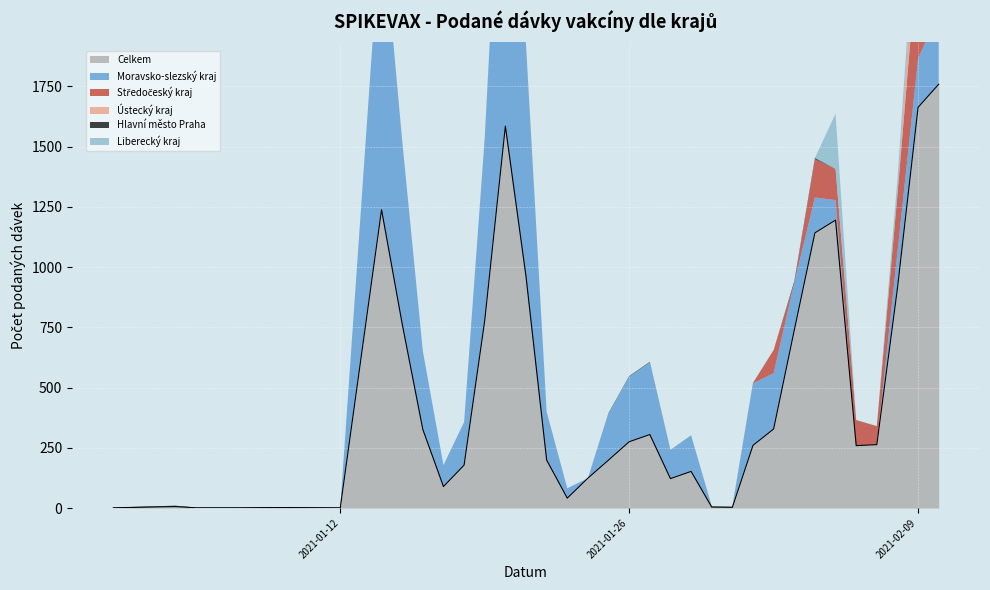

How many interior local peaks does the Ústecký kraj series have?

1